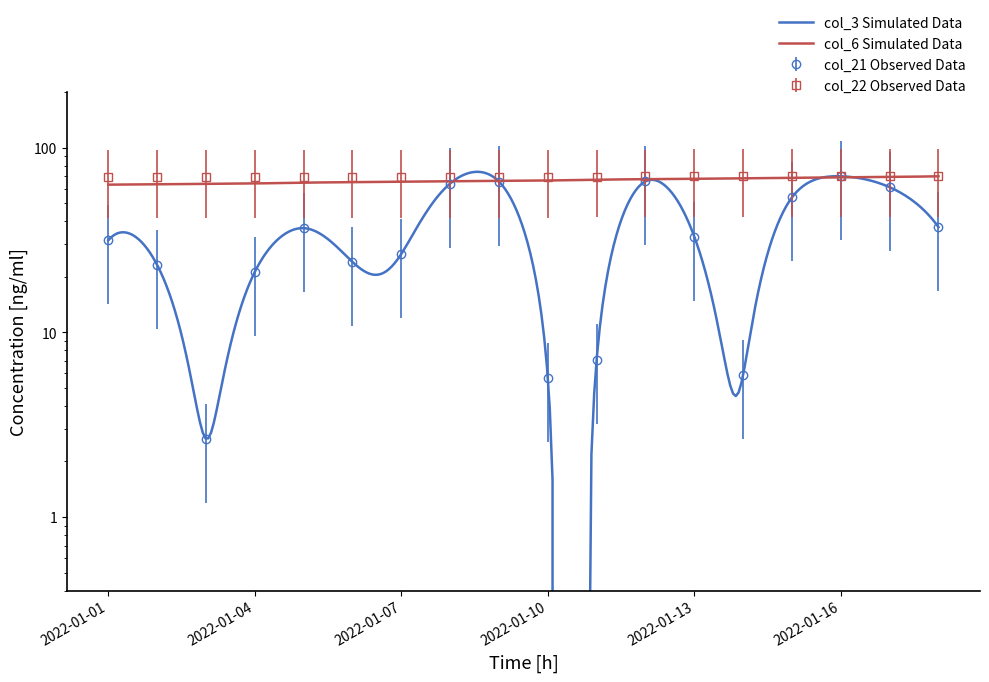

Which series has the largest total across all categories?

col_6